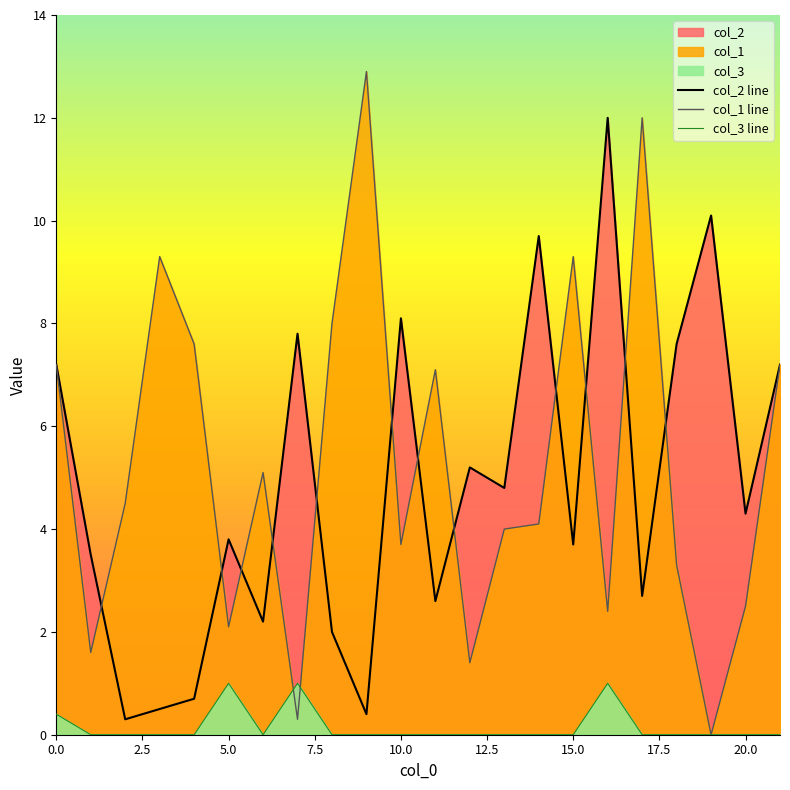

How many data points in col_3 line are above 0?

4